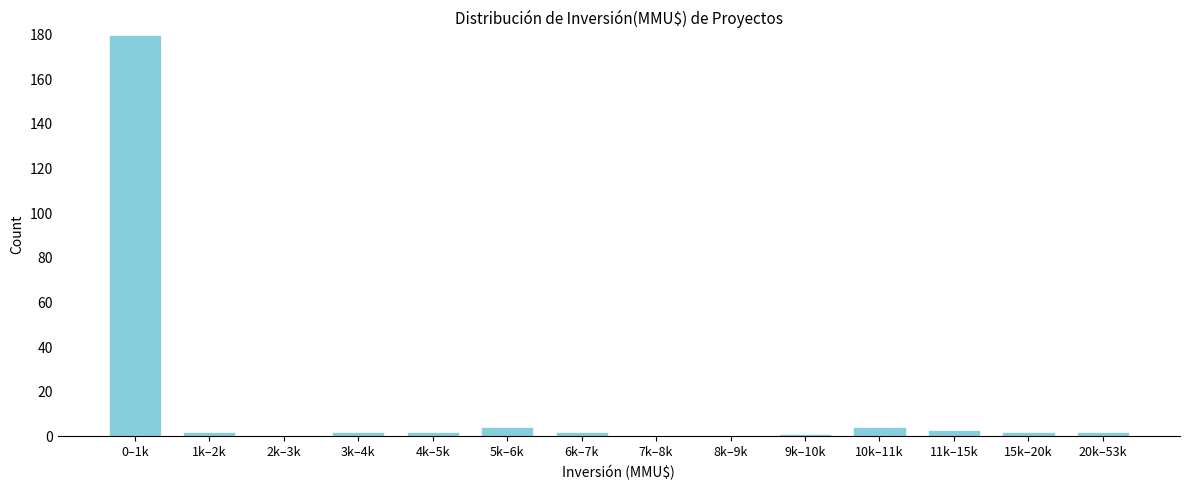

Reading left to right, extract all data points from this chart.

0–1k=180	1k–2k=2	2k–3k=0	3k–4k=2	4k–5k=2	5k–6k=4	6k–7k=2	7k–8k=0	8k–9k=0	9k–10k=1	10k–11k=4	11k–15k=3	15k–20k=2	20k–53k=2